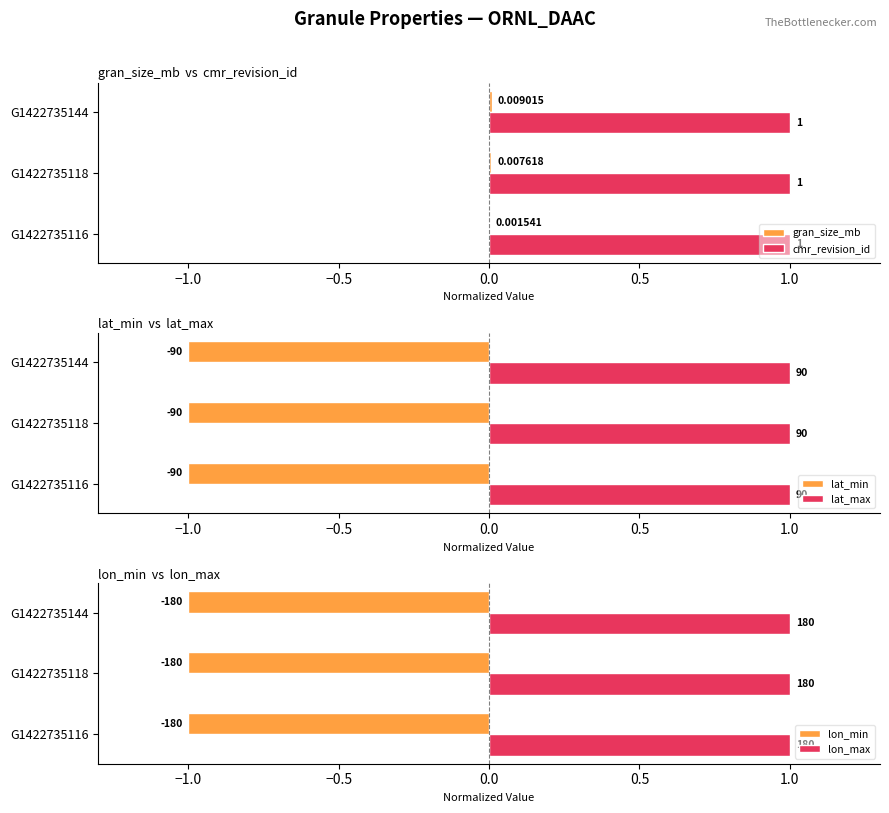

What is the sum of the cmr_revision_id values at G1422735144 and G1422735116?

2.0